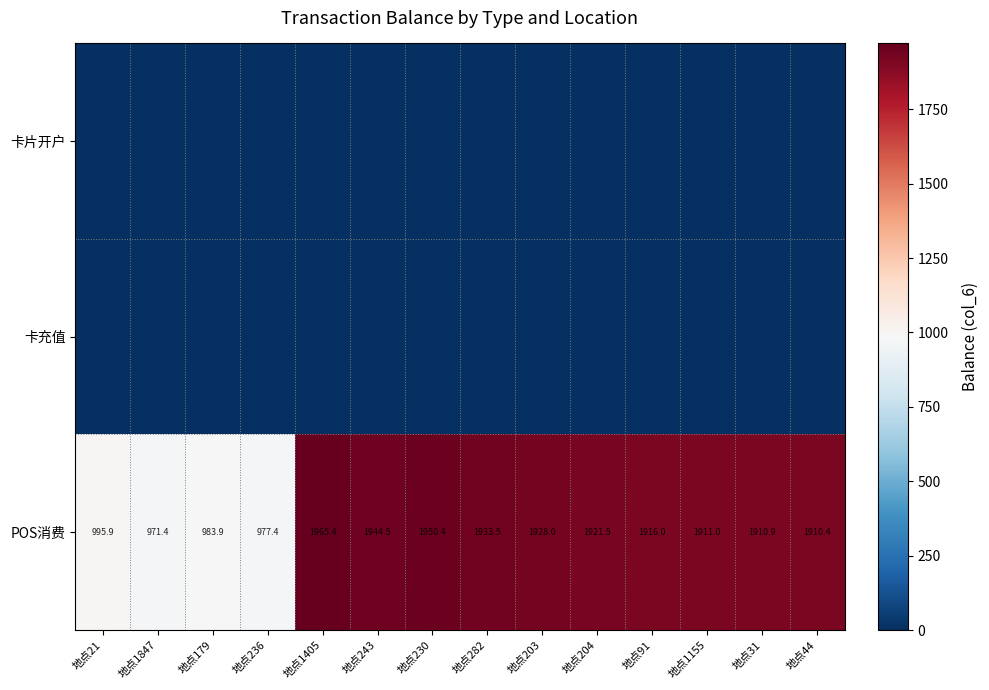

What is the difference between the highest and lowest values at 地点91?

1916.0